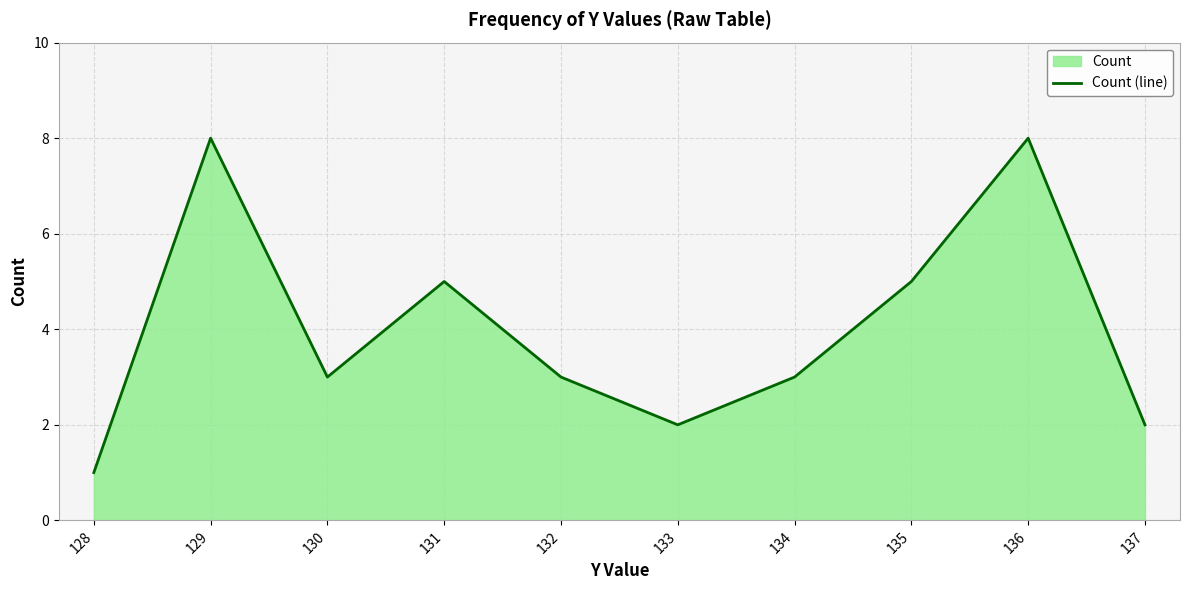

Does the chart have visible grid lines?

Yes